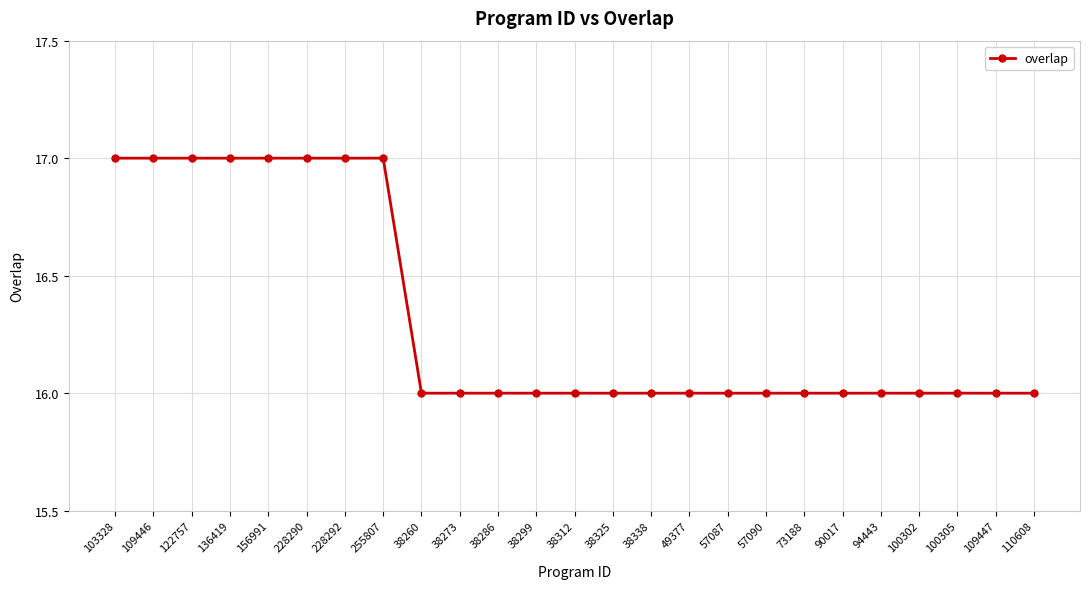

True or false: the data shows 5 at 38273.

False